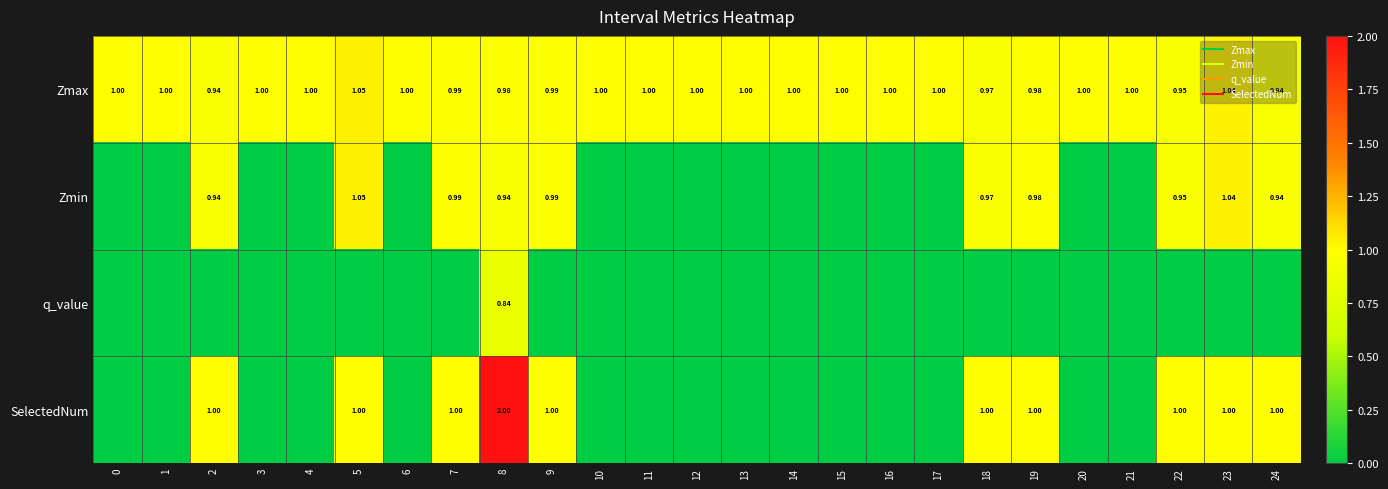

Is it true that SelectedNum equals 0.0 at 20?

True